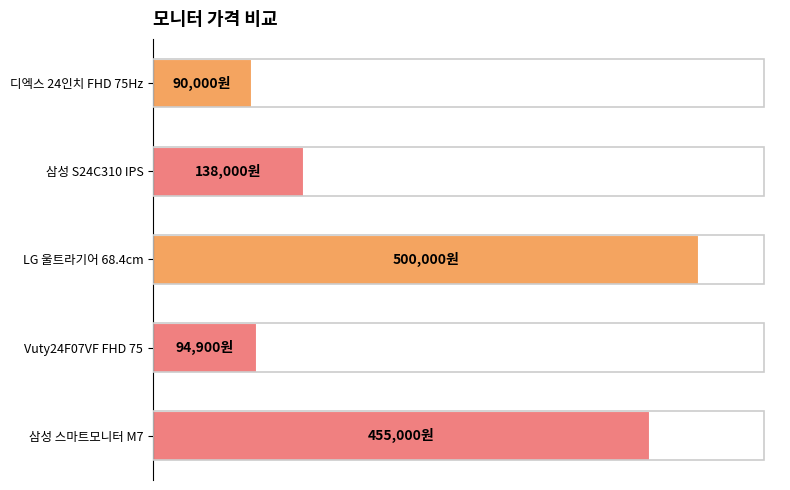

What is the average value?

255580